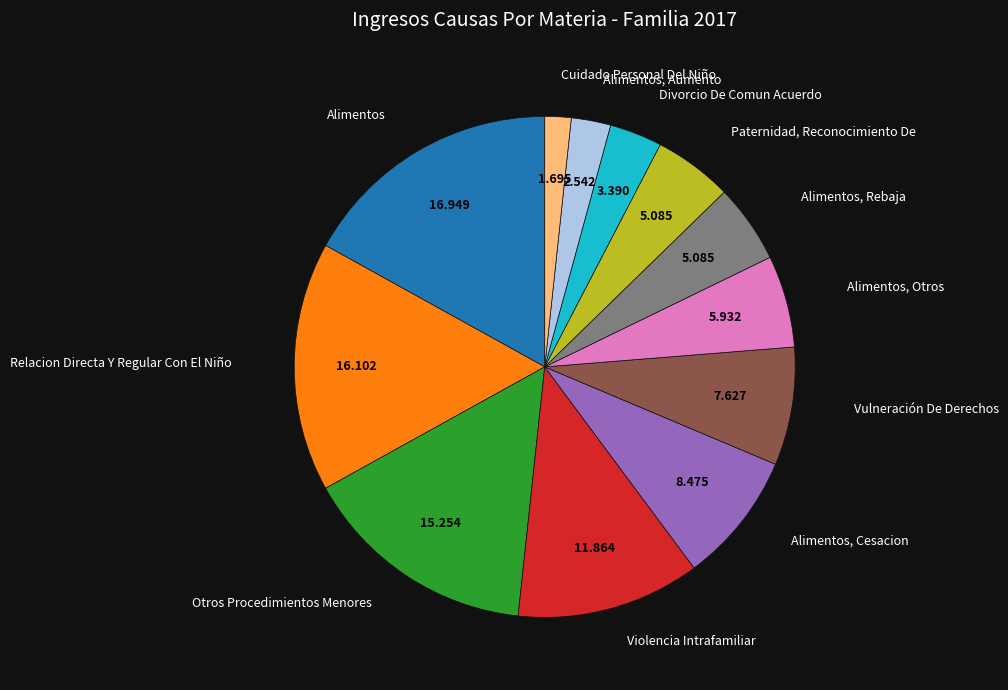

Does any single category account for the majority?

No